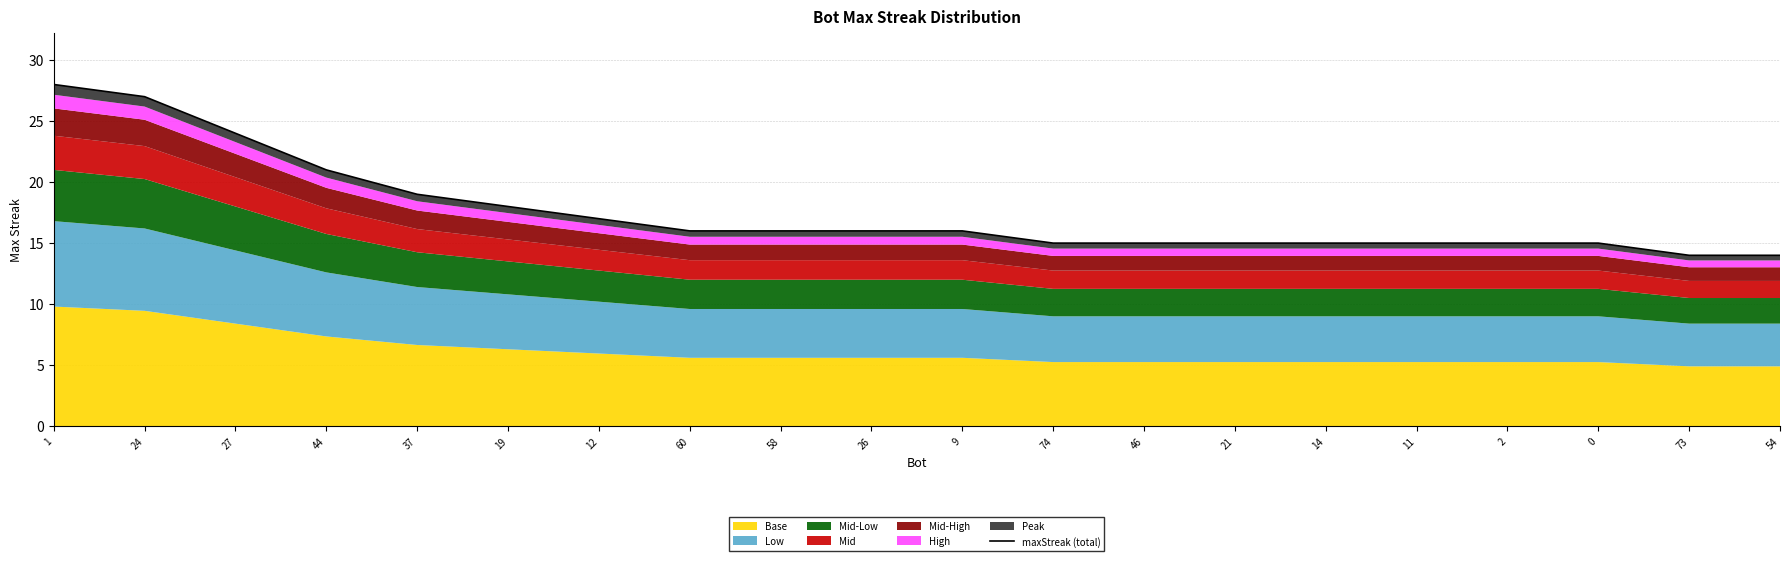

Reading left to right, extract all data points from this chart.

28	27	24	21	19	18	17	16	16	16	16	15	15	15	15	15	15	15	14	14